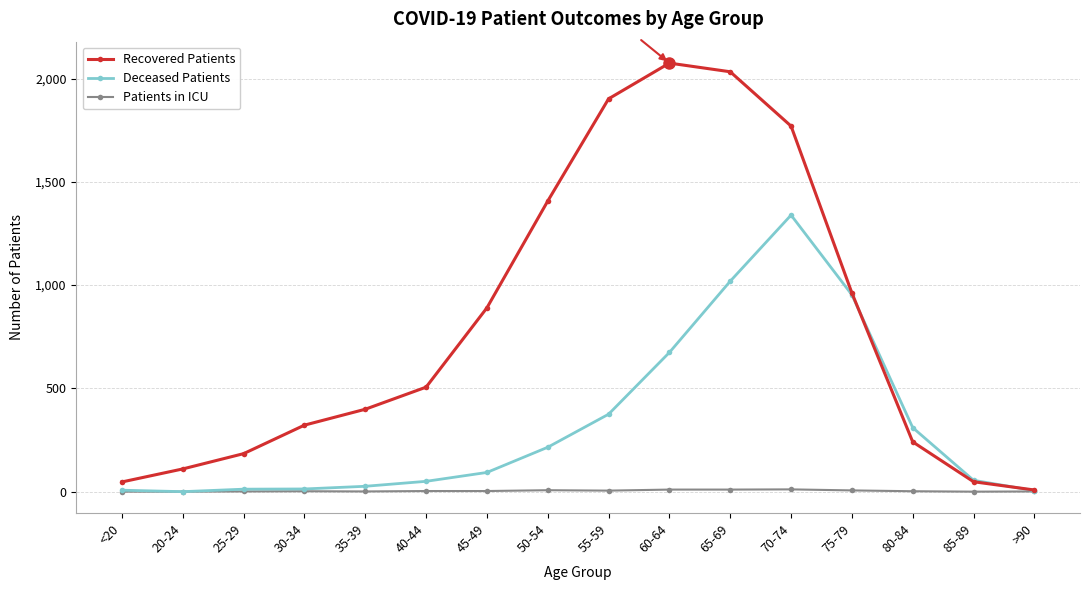

What is the approximate value of Deceased Patients at 55-59, to the nearest 10?

380